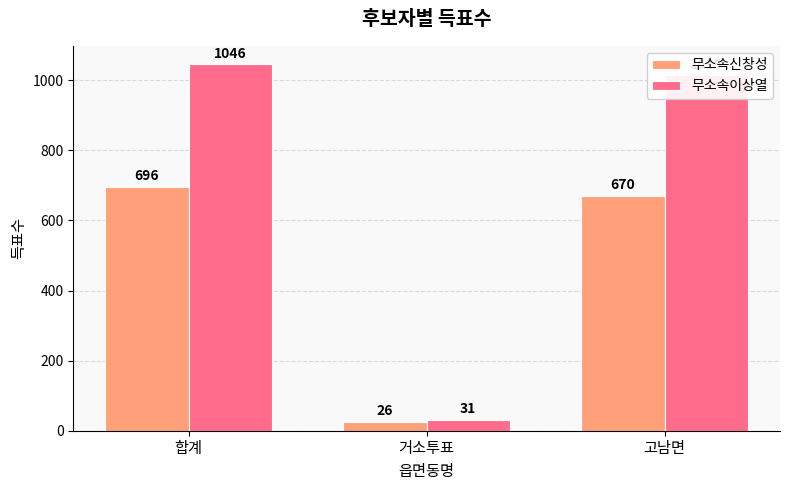

Rank the categories by 무소속이상열 value from highest to lowest.

합계, 고남면, 거소투표